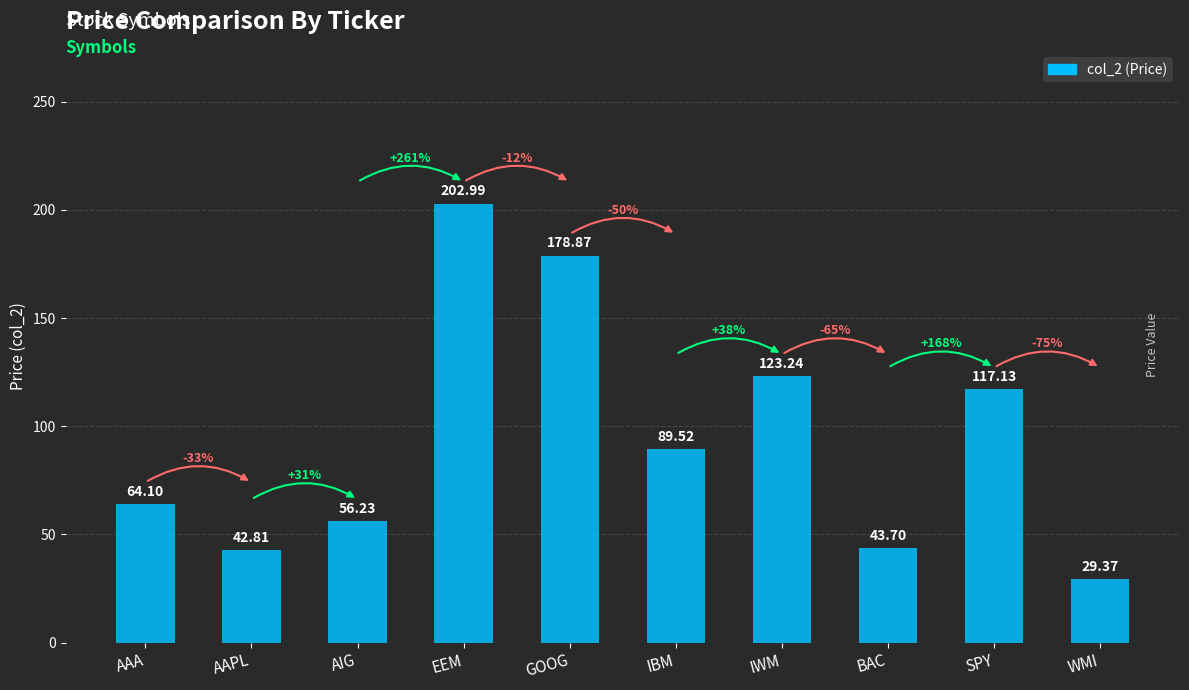

Reading left to right, list all the values displayed in this chart.

64.1	42.8	56.2	203.0	178.9	89.5	123.2	43.7	117.1	29.4